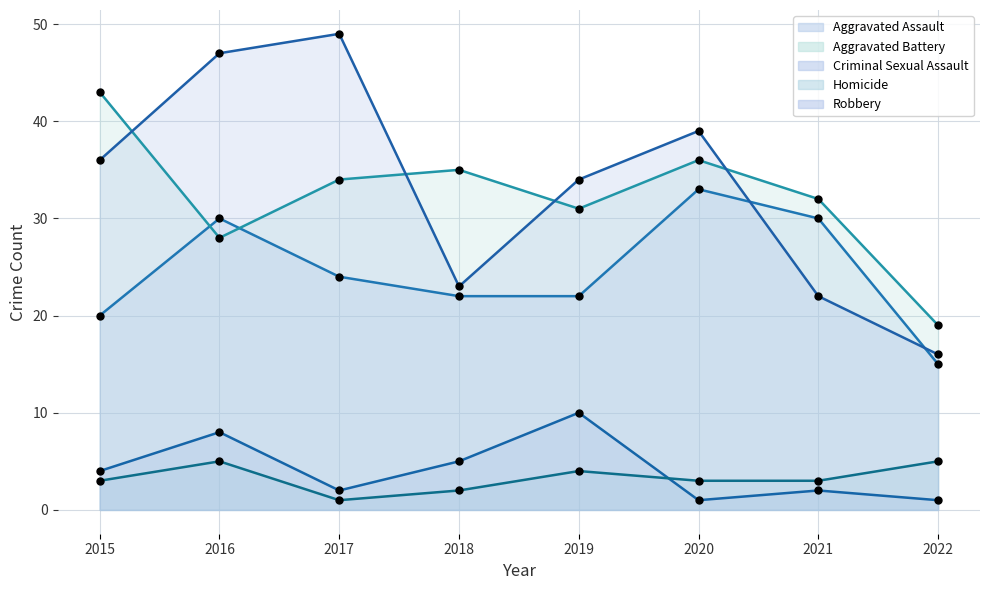

What are all the series names shown in the legend?

Aggravated Assault, Aggravated Battery, Criminal Sexual Assault, Homicide, Robbery